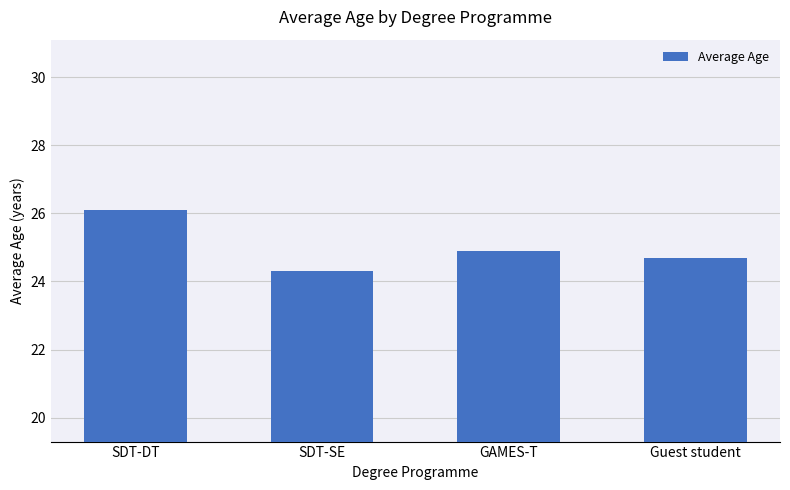

List the labels in order of value, smallest first.

SDT-SE, Guest student, GAMES-T, SDT-DT